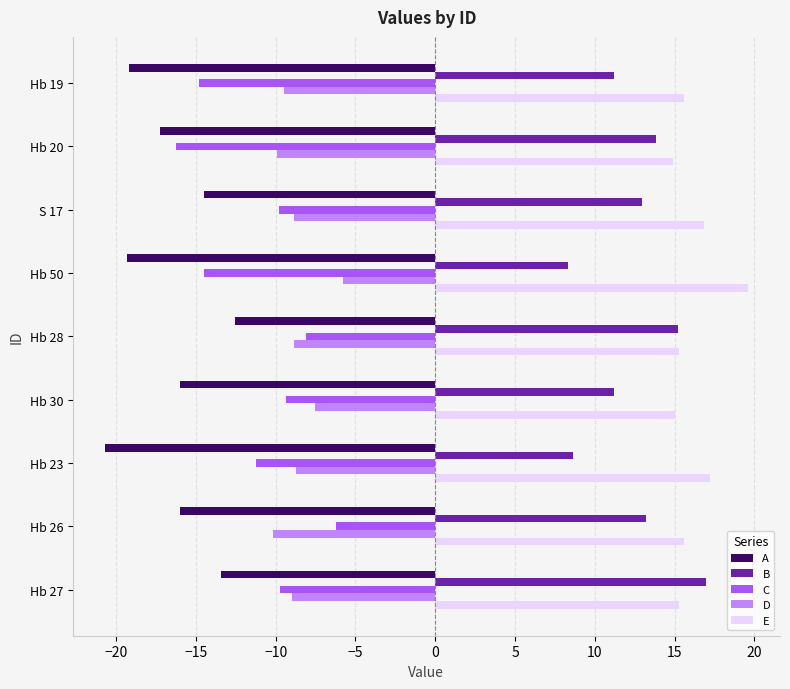

What is the difference between the second highest and minimum values in the C series?

8.1